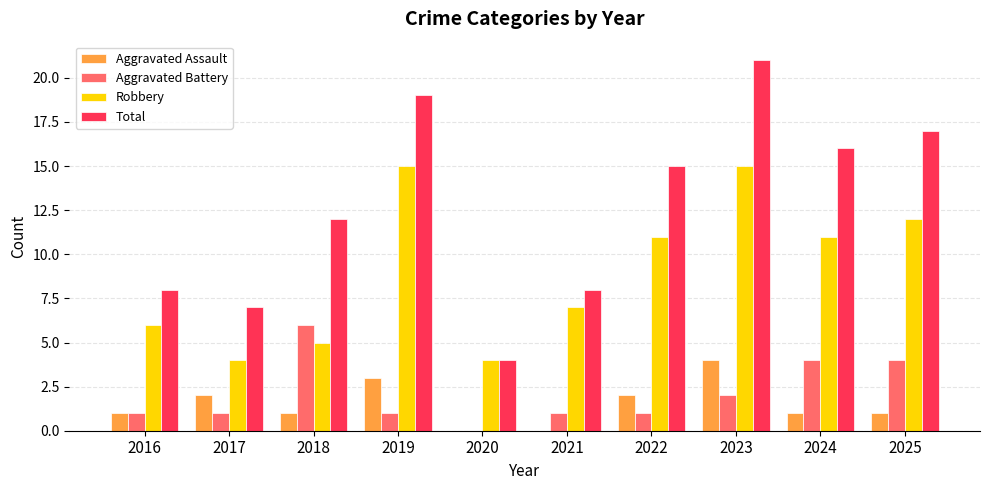

The Aggravated Assault series shows 2 at 2019. True or false?

False